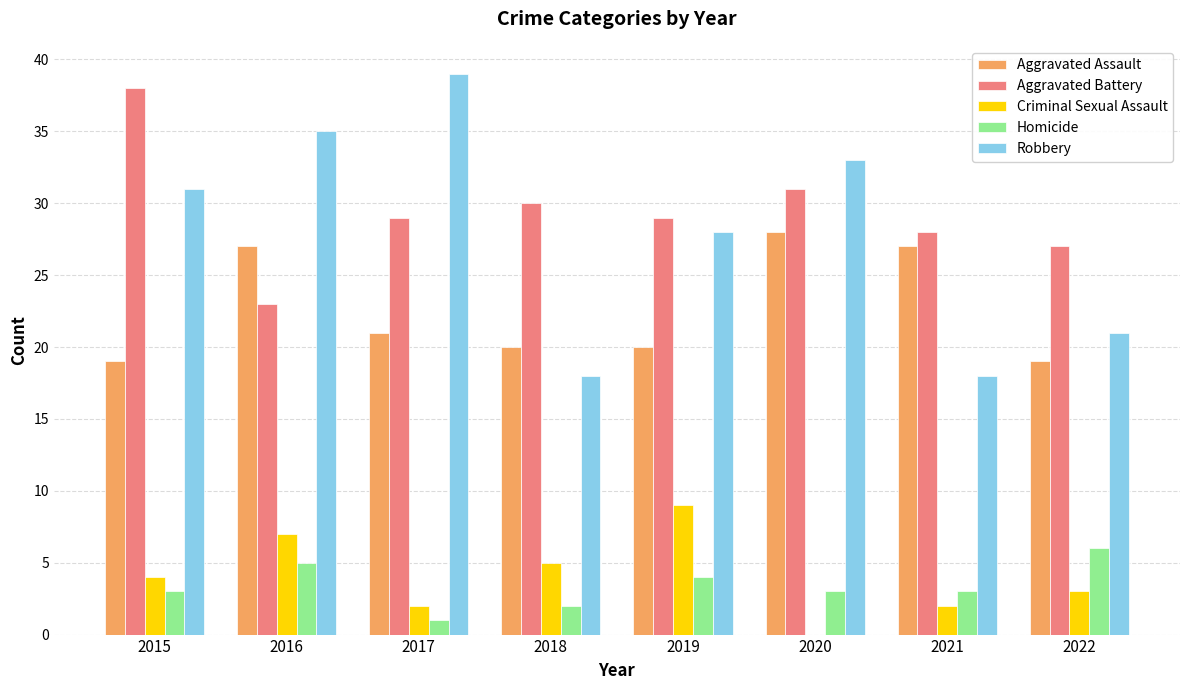

Between 2016 and 2022, which series saw the biggest shift?

Robbery